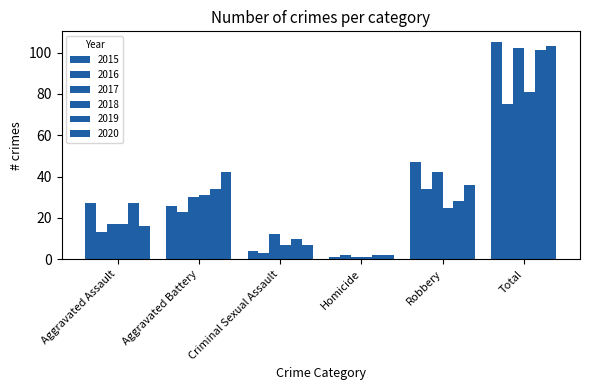

The 2015 series shows 4 at Criminal Sexual Assault. True or false?

True